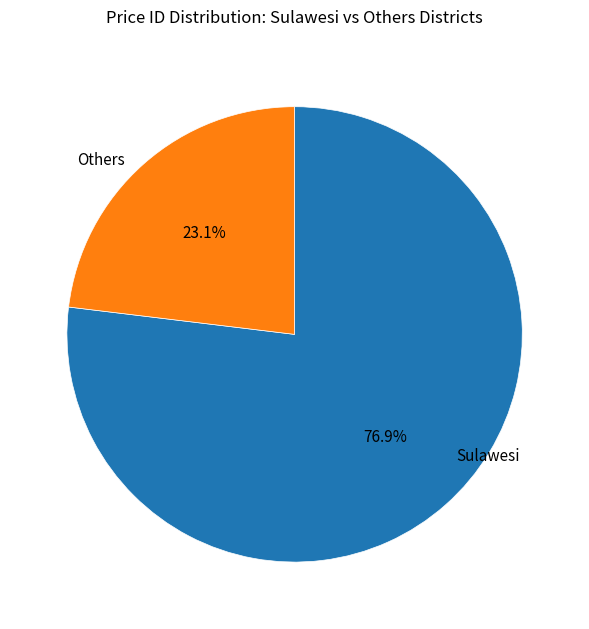

What is the largest slice in the pie chart?

Sulawesi